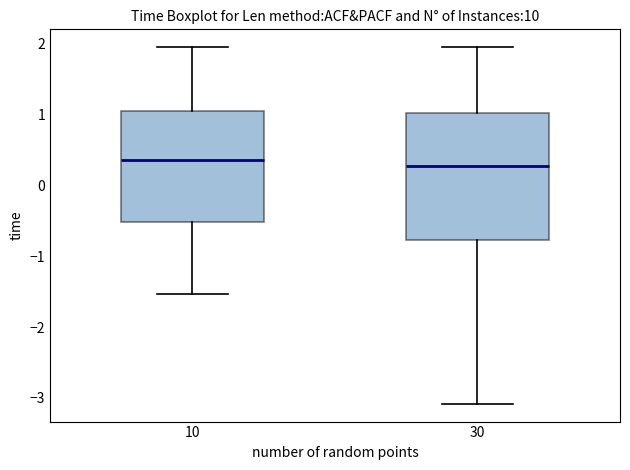

Which box is the tallest, from its lower edge to its upper edge?

30